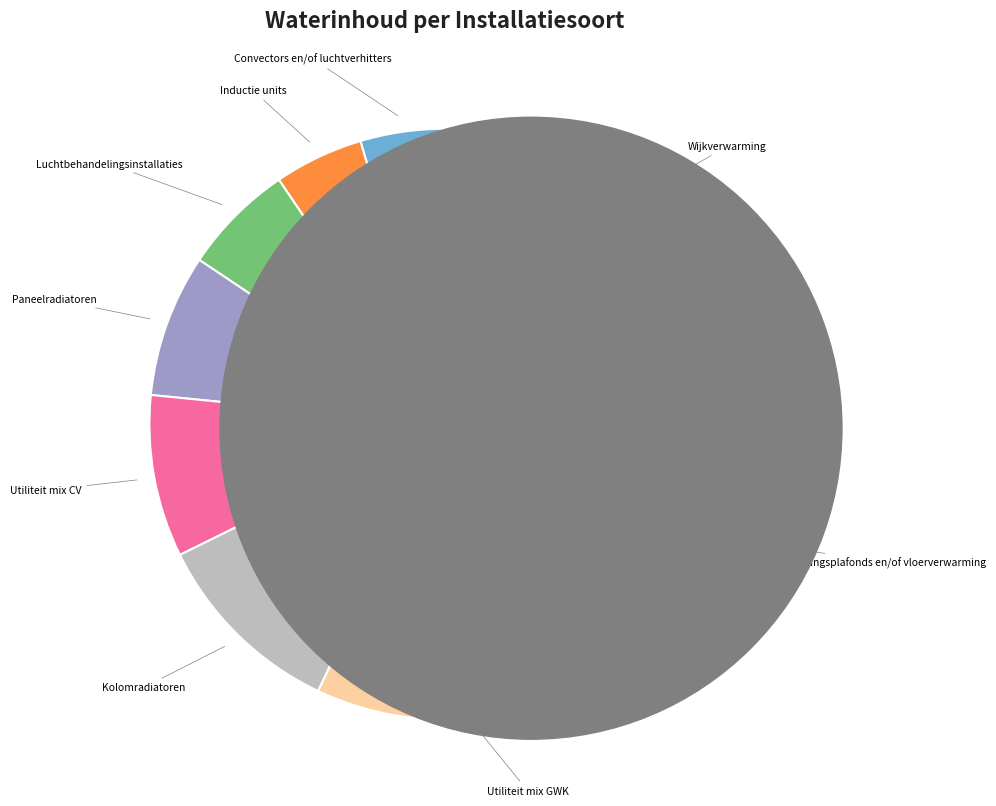

What percentage is the Inductie units slice, to the nearest percent?

5%